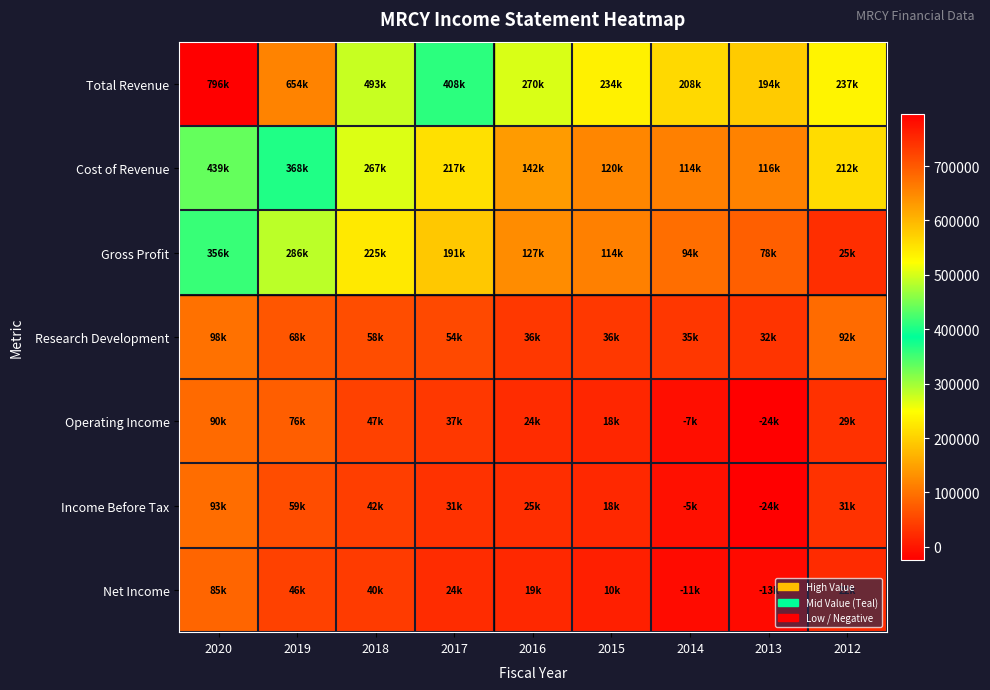

What is the greatest value displayed?

796600